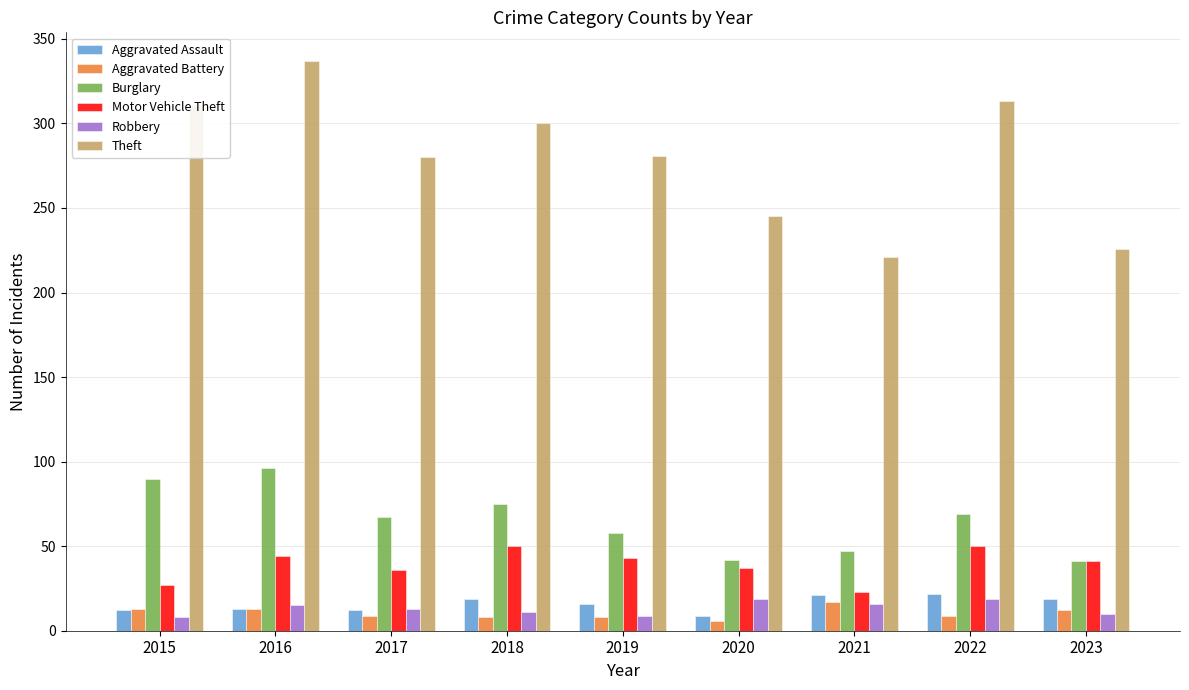

What is the difference between the maximum and minimum values in the Aggravated Assault series?

13